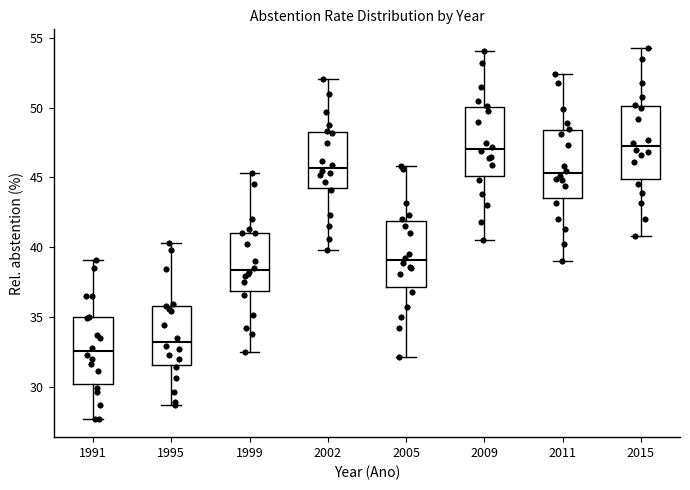

Reading left to right, transcribe this box plot: for each box, give where its median line is, the range the box spans, and where its two whiskers end, as read against the y-axis. The values are not printed on the chart, so give them approximately, as read against the axis.

1991: median 32.5, box 30.0 to 35.0, whiskers 27.5 to 39.0
1995: median 33.0, box 31.5 to 36.0, whiskers 28.5 to 40.5
1999: median 38.5, box 37.0 to 41.0, whiskers 32.5 to 45.5
2002: median 45.5, box 44.5 to 48.5, whiskers 40.0 to 52.0
2005: median 39.0, box 37.0 to 42.0, whiskers 32.0 to 46.0
2009: median 47.0, box 45.0 to 50.0, whiskers 40.5 to 54.0
2011: median 45.5, box 43.5 to 48.5, whiskers 39.0 to 52.5
2015: median 47.5, box 45.0 to 50.0, whiskers 41.0 to 54.5